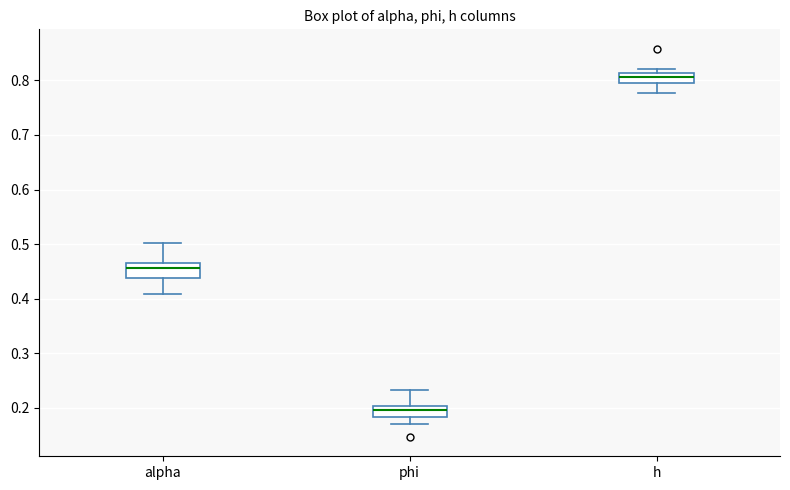

Where is the upper edge of the box for h on the y-axis? The values are not printed on the chart, so give them approximately, as read against the axis.

0.81